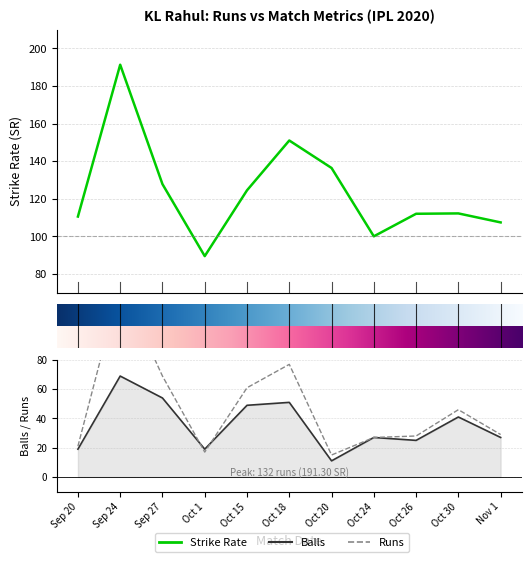

Between which two adjacent categories do runs and balls first intersect?

Sep 27 and Oct 1